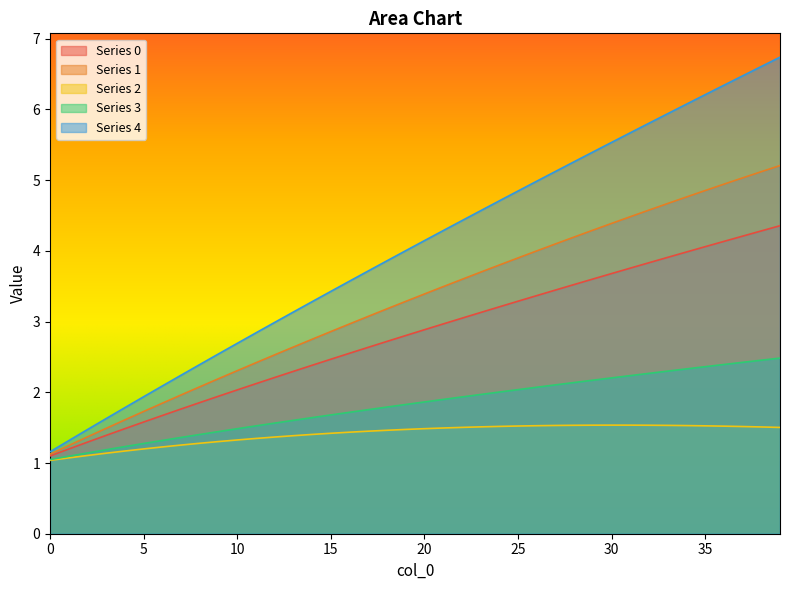

What is the spread (max minus min) of values at 7?

1.0